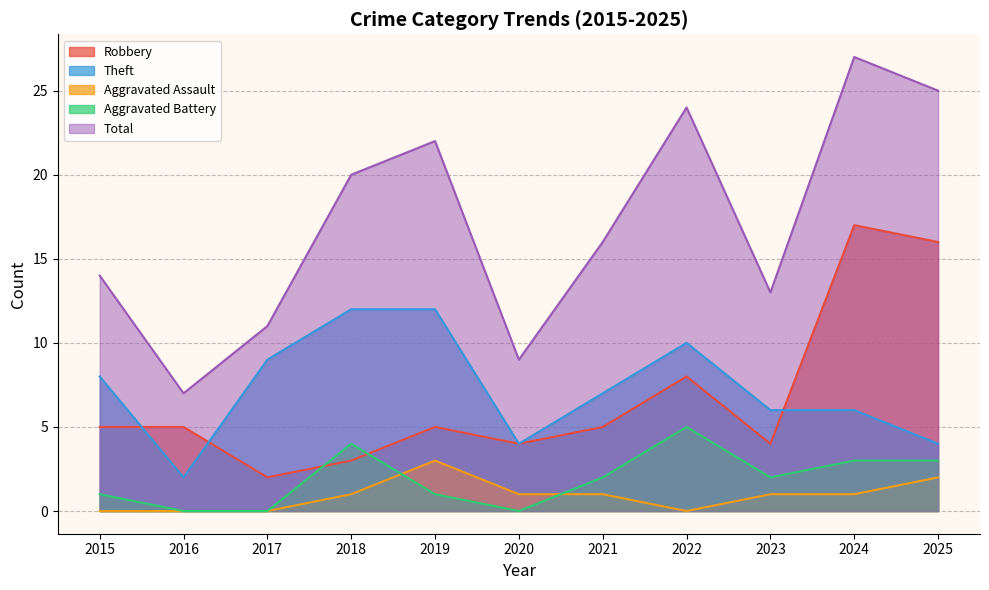

True or false: Aggravated Battery has more than 0 points higher than both neighbors.

True